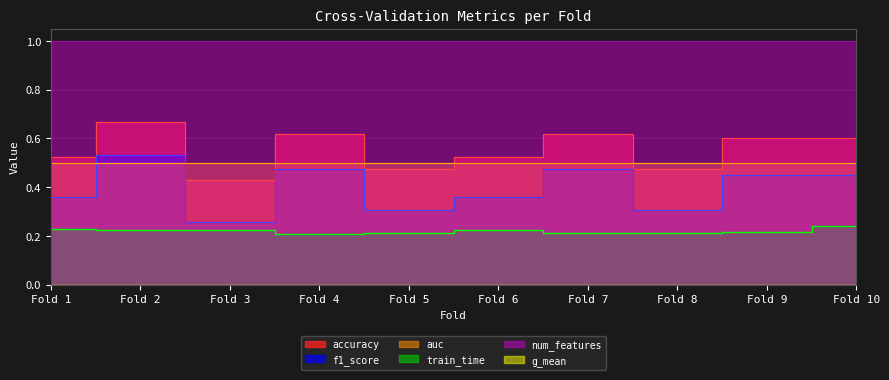

What is the difference between the maximum and second lowest values in the accuracy series?

0.2